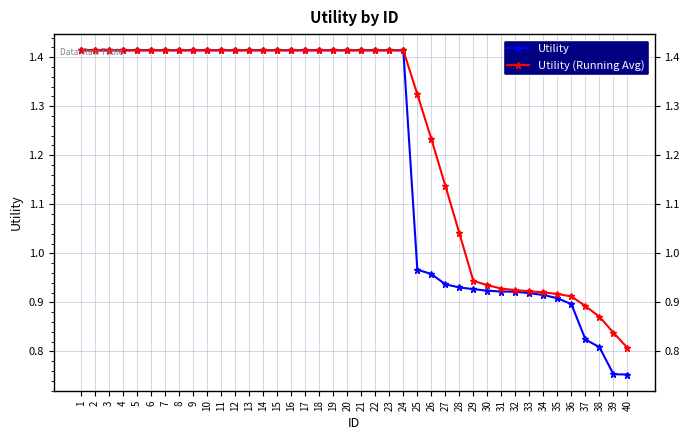

At how many categories does at least one series exceed 1?

28